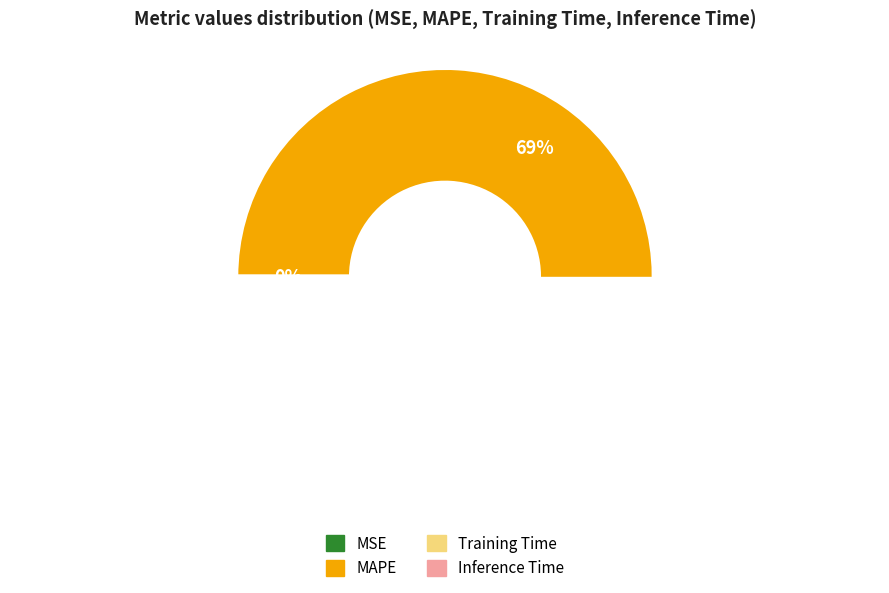

How many slices are in this pie chart?

4